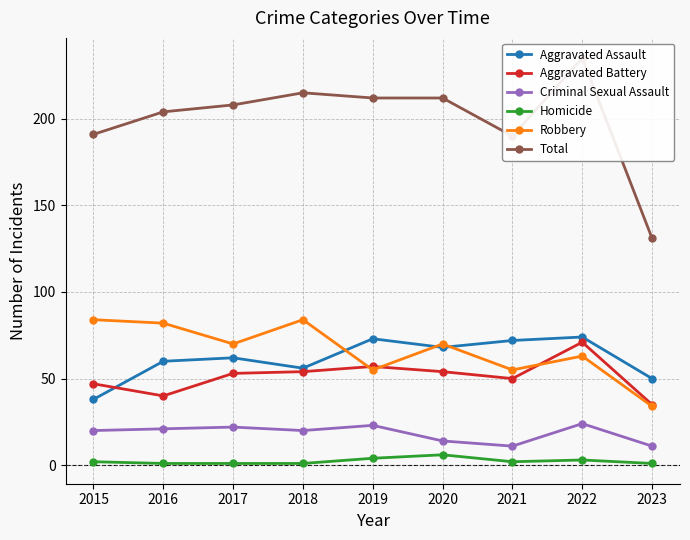

Is it true that Aggravated Battery equals 20 at 2018?

False